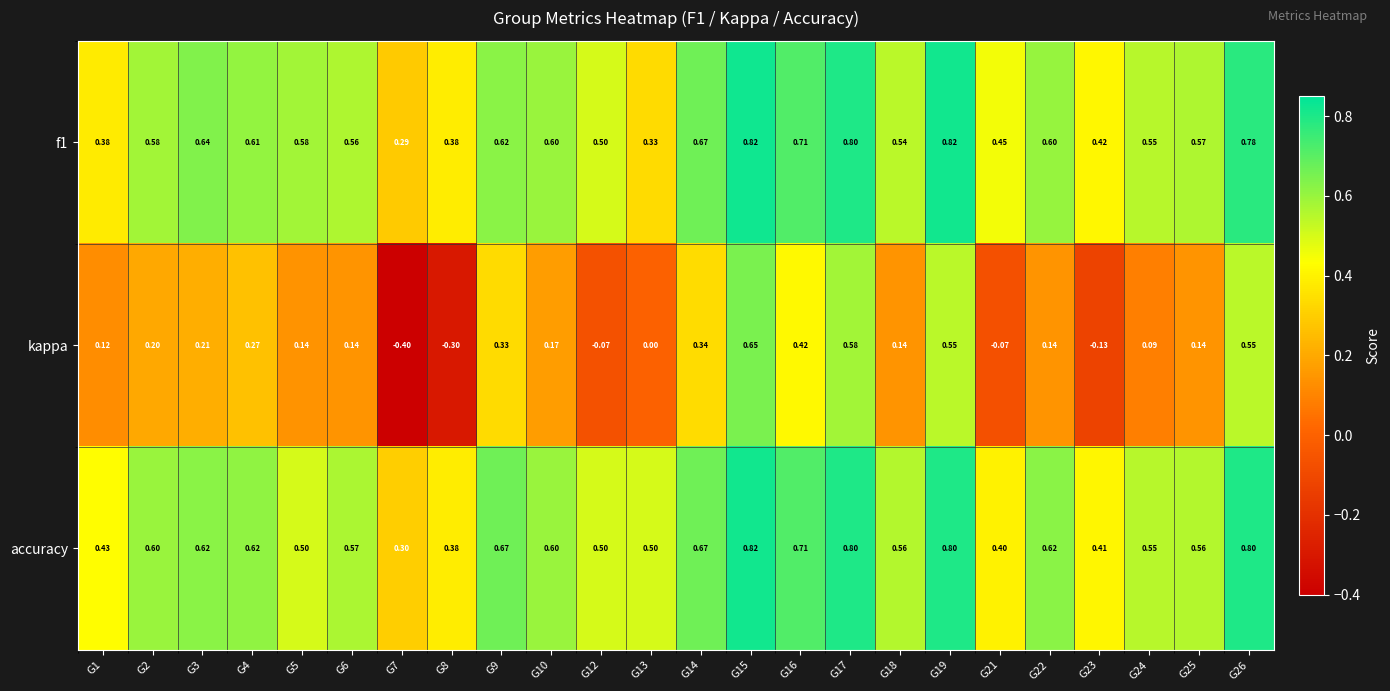

Which series has the largest range (max minus min)?

kappa